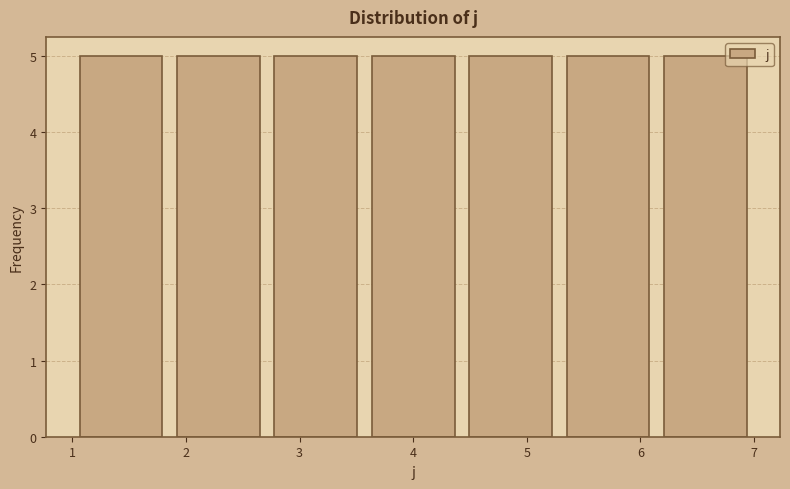

Reading left to right, transcribe this chart: for each bar, give the range it covers on the x-axis and its height. Neither the bar edges nor the heights are printed on the chart, so give them approximately, as read against the axes.

1.0 to 1.9: 5
1.9 to 2.7: 5
2.7 to 3.6: 5
3.6 to 4.4: 5
4.4 to 5.3: 5
5.3 to 6.1: 5
6.1 to 7.0: 5